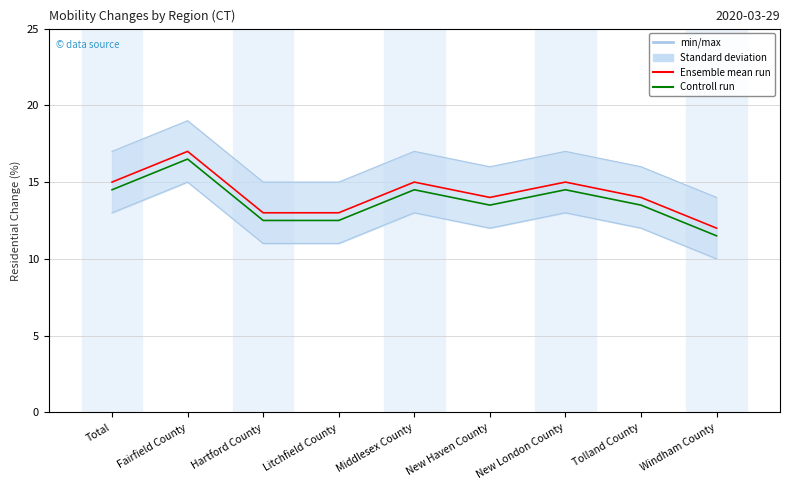

In Ensemble mean run, how many points are lower than both neighbors (excluding endpoints)?

1